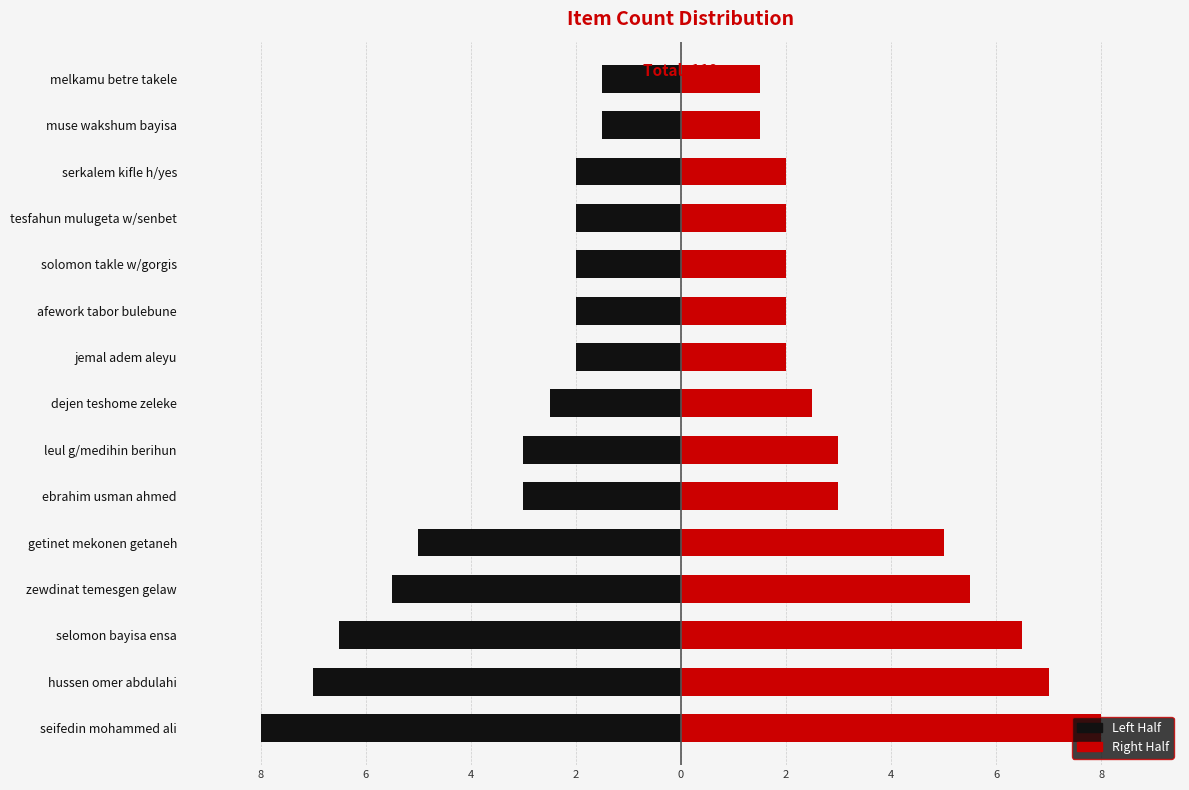

How many data points in Right Half are less than 2?

2